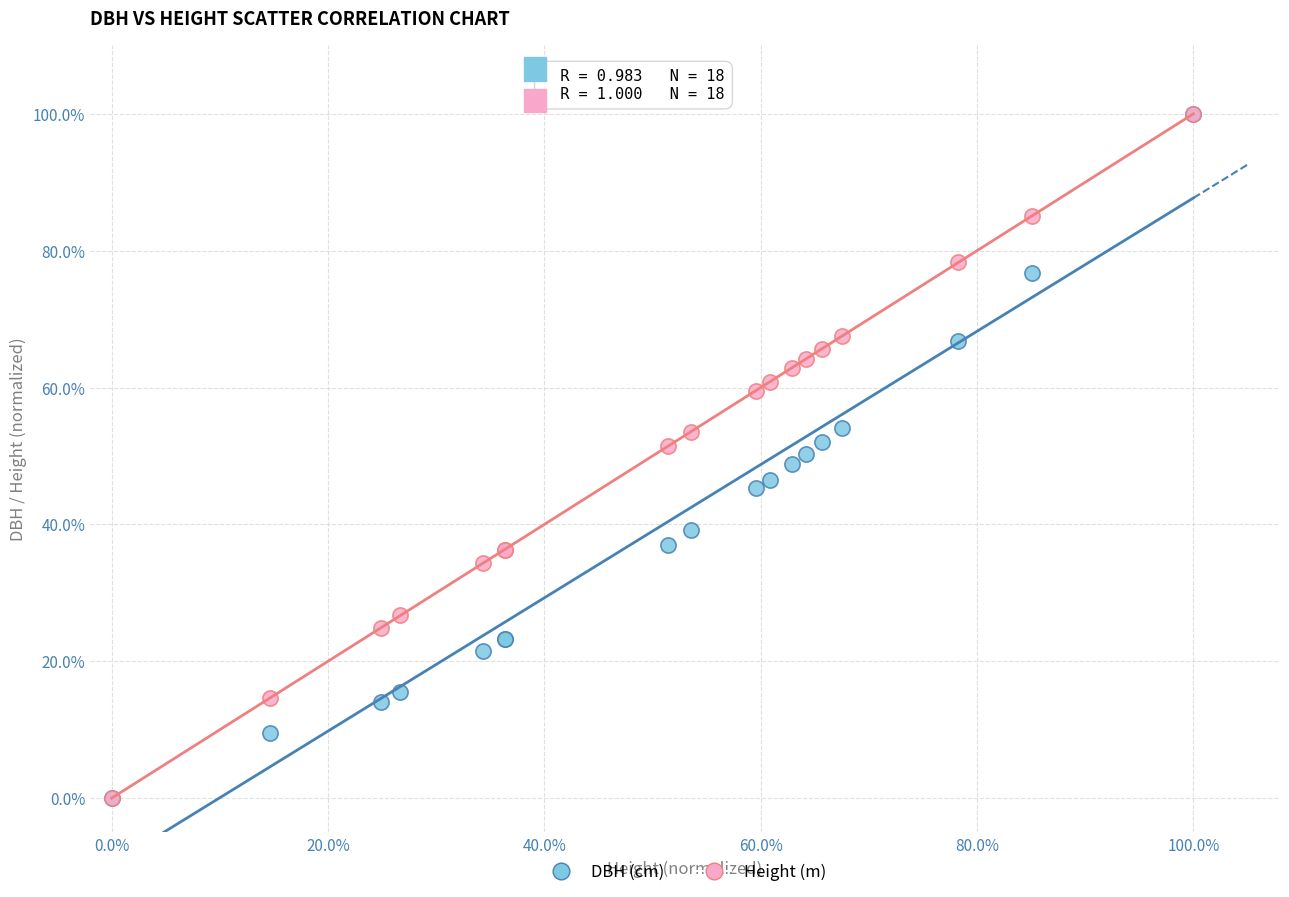

What are all the series names shown in the legend?

DBH (cm), Height (m)